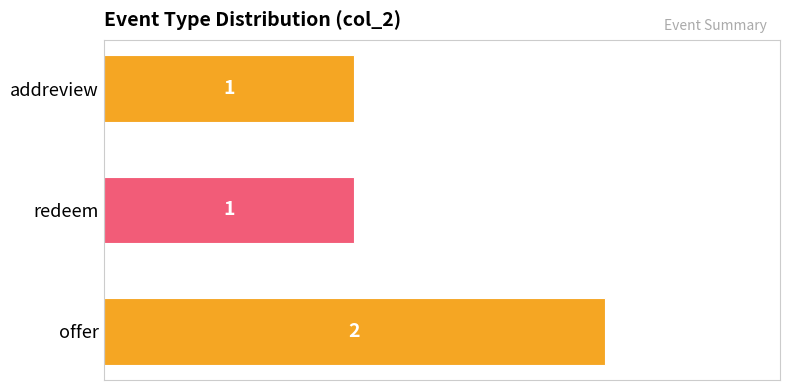

Count the number of data series in this chart.

1